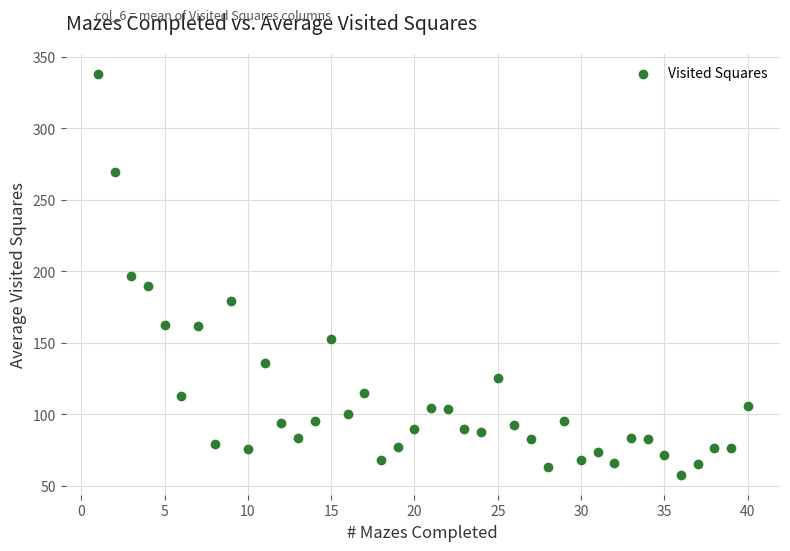

What is the range of X values (max minus min)?

39.0